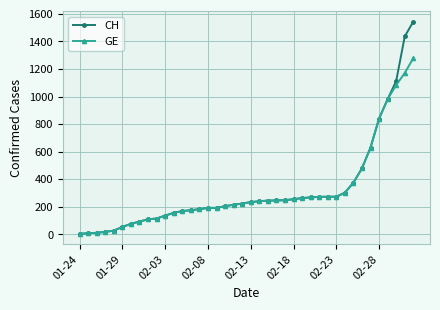

Which series has the largest range (max minus min)?

CH